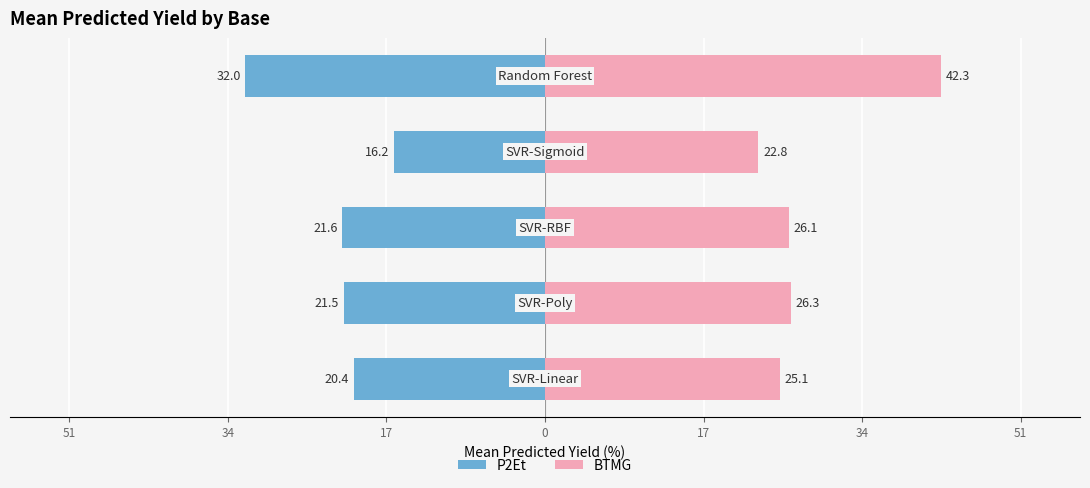

What are all the series names shown in the legend?

P2Et, BTMG